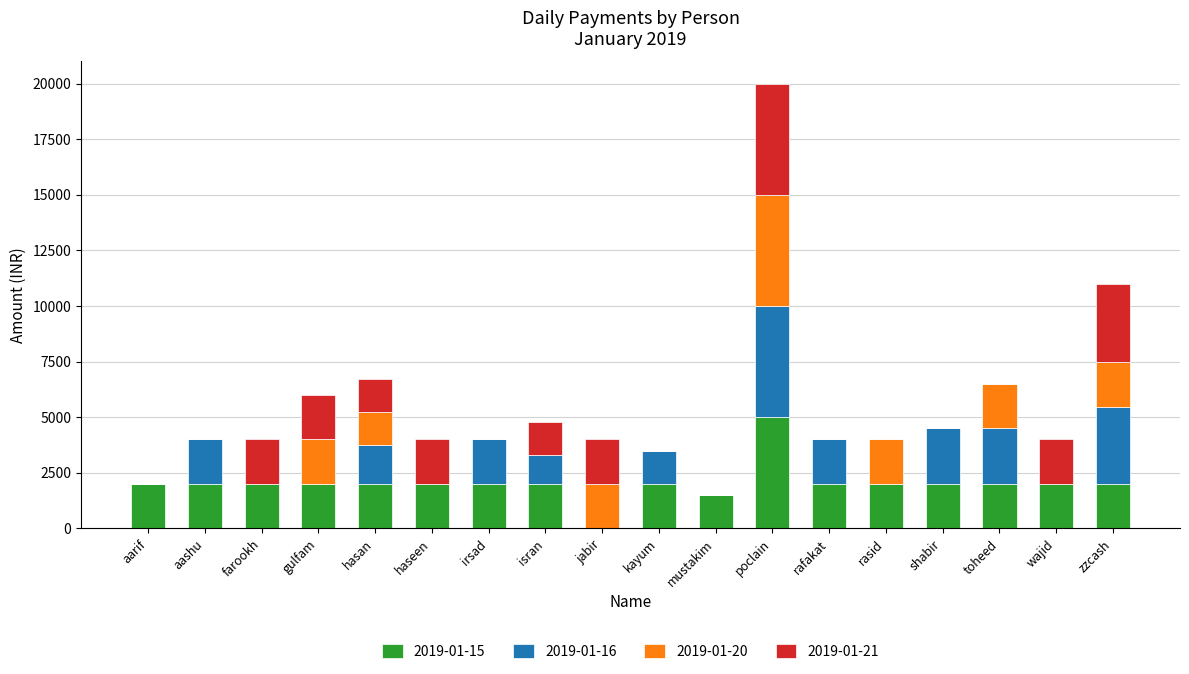

At which category is the sum across all series the highest?

poclain